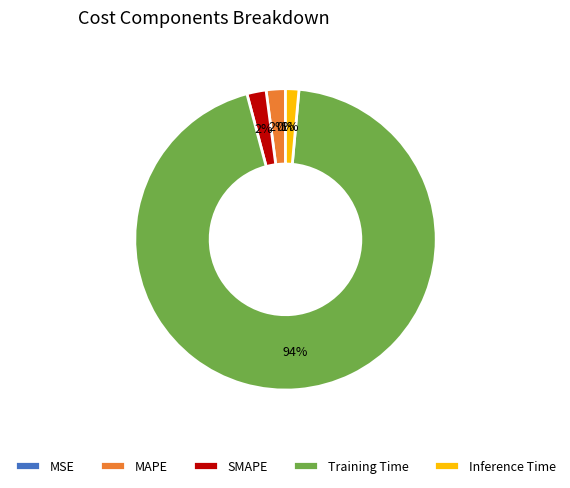

To the nearest percent, what is the average slice percentage?

20%